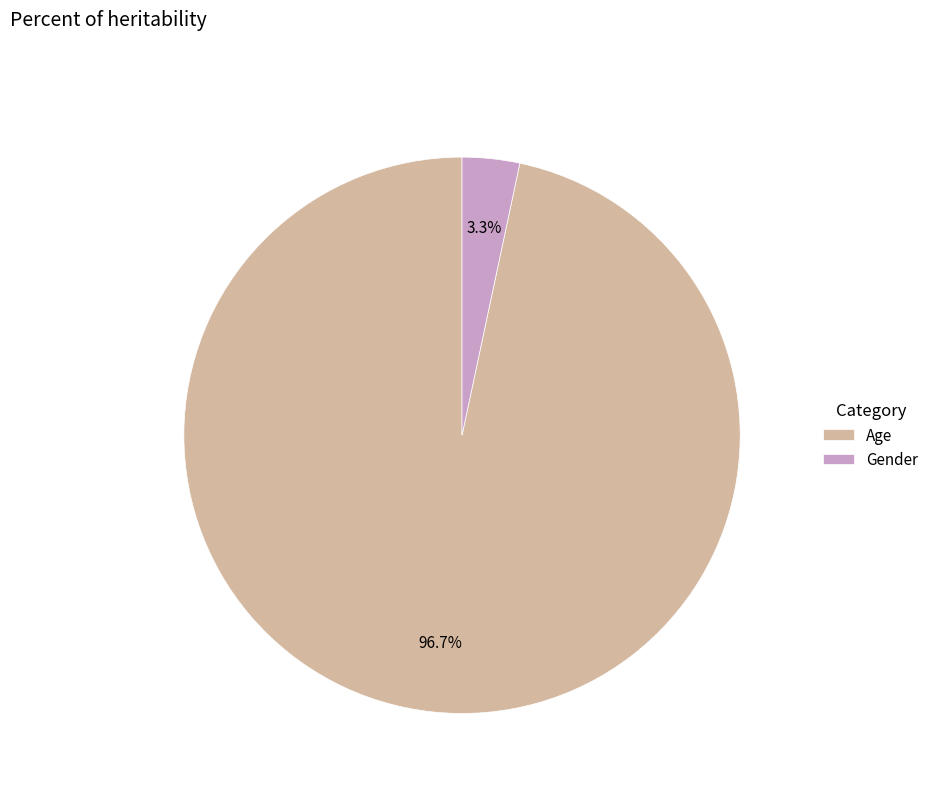

Between Gender and Age, which is larger?

Age